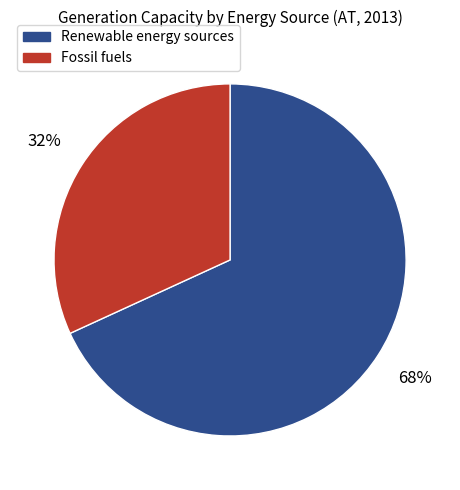

To the nearest percent, what is the difference between the largest and smallest slice percentages?

36%